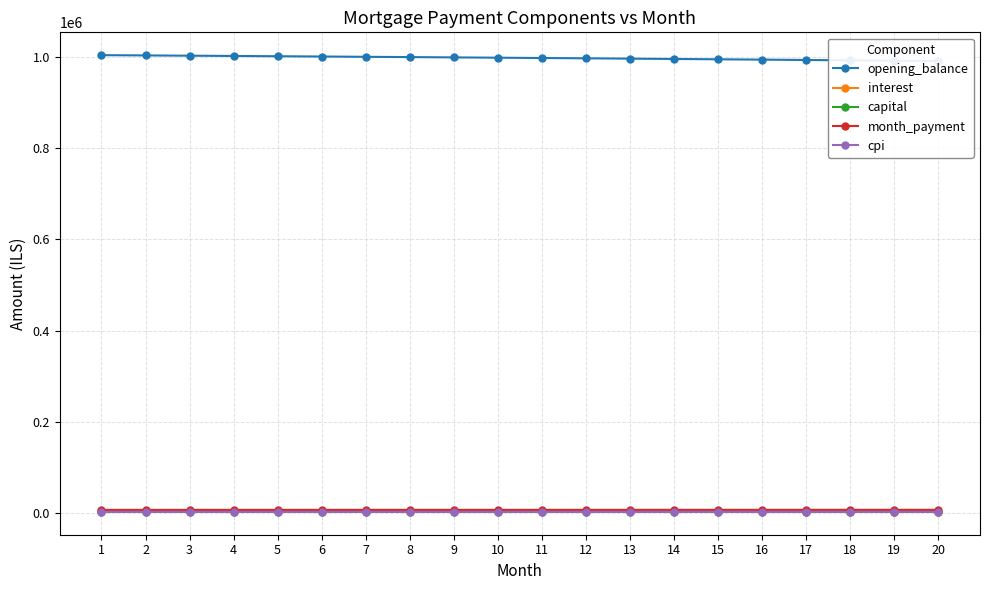

What is the difference between the second highest and minimum values in the month_payment series?

142.1